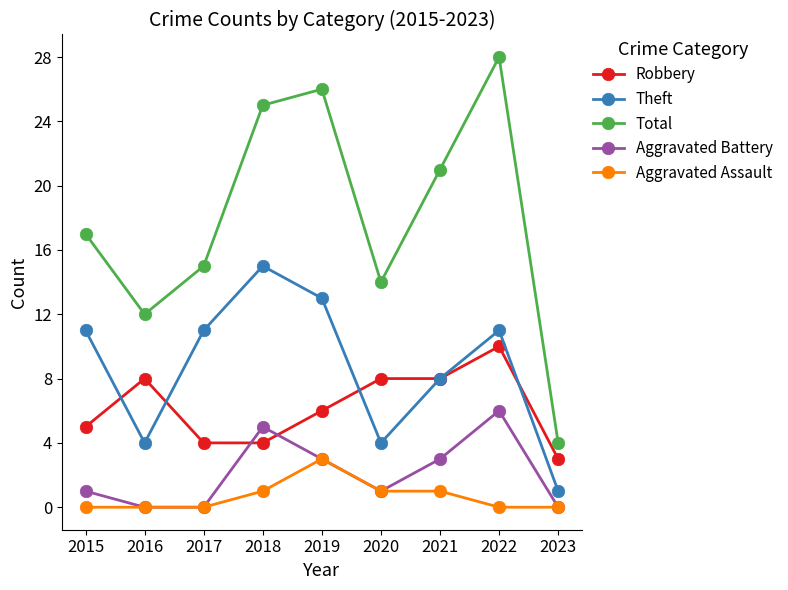

True or false: Theft and Total intersect in this chart.

False